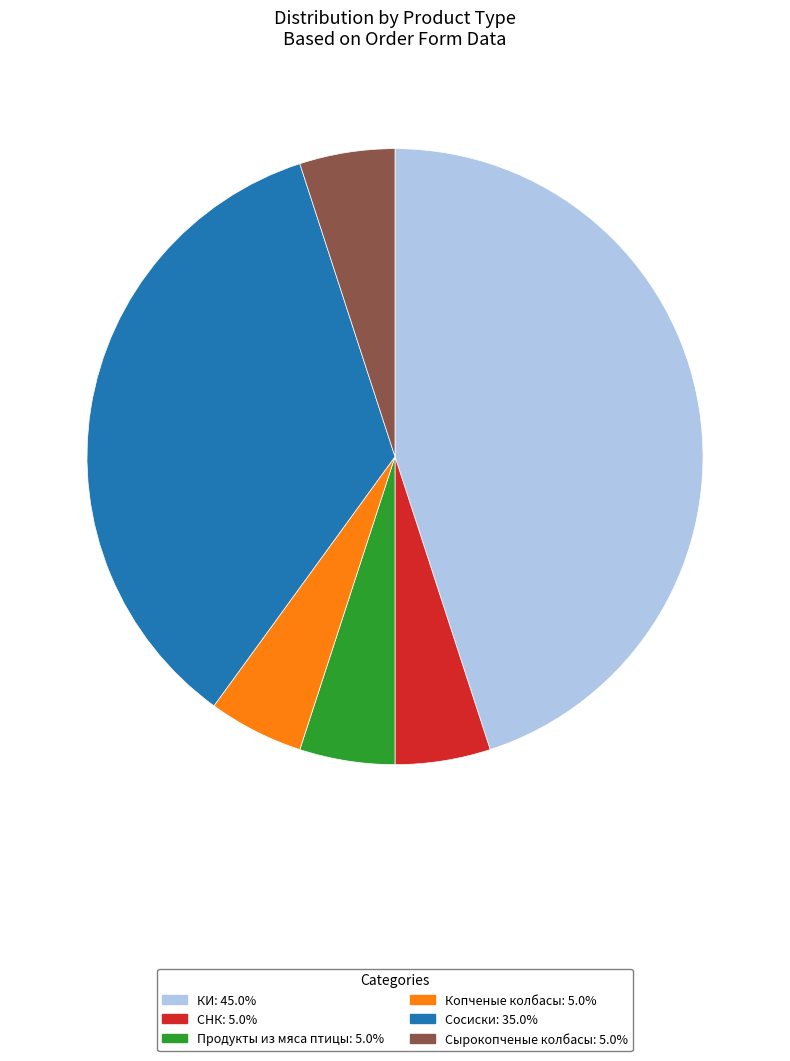

Approximately how many times larger is the value at Продукты из мяса птицы: 5.0% compared to СНК: 5.0%?

1.0